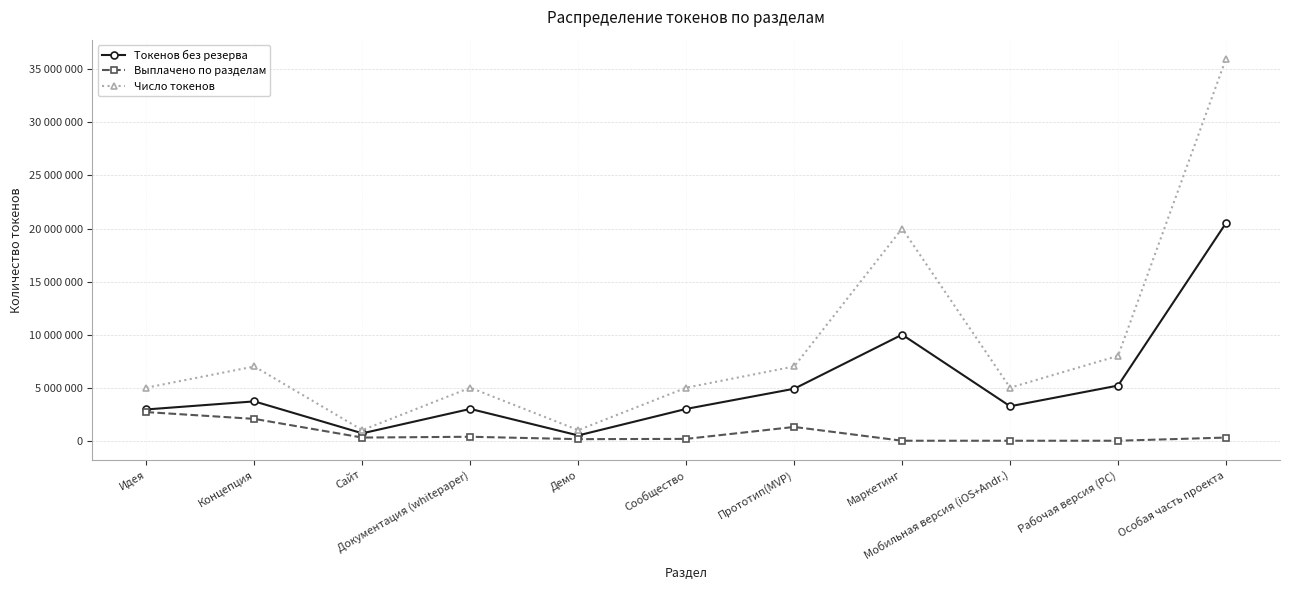

At which category is the sum across all series the highest?

Особая часть проекта